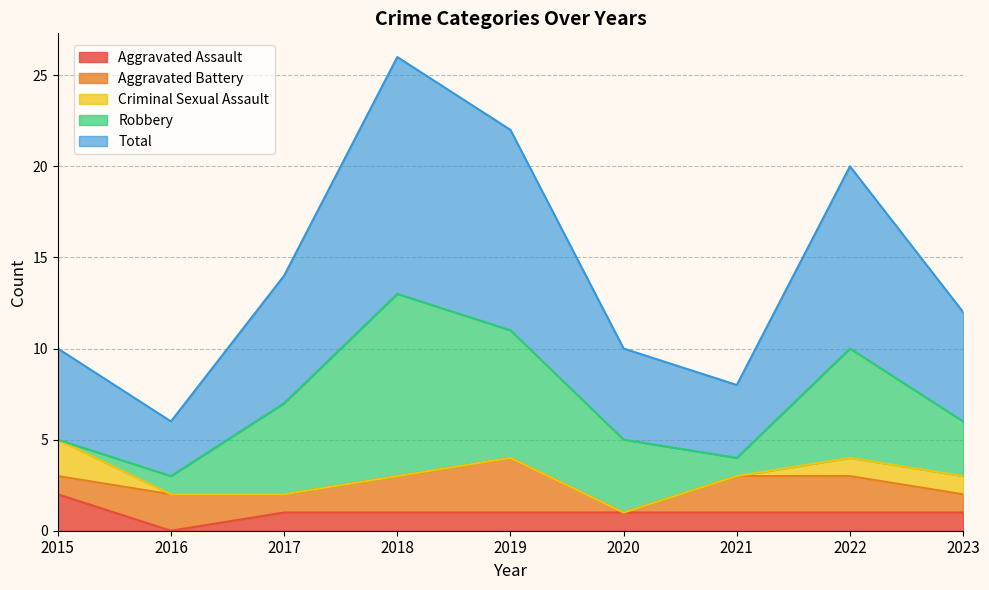

Where is the first local minimum for Aggravated Assault?

2016